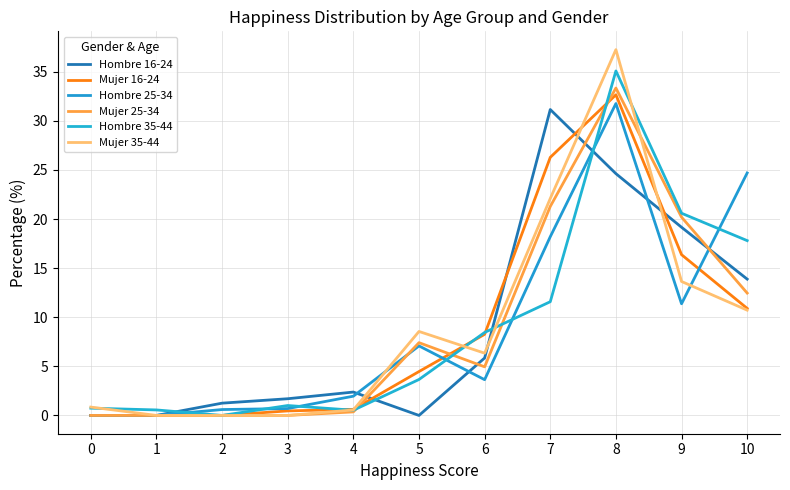

How many values in the Mujer 25-34 series are below 4?

5